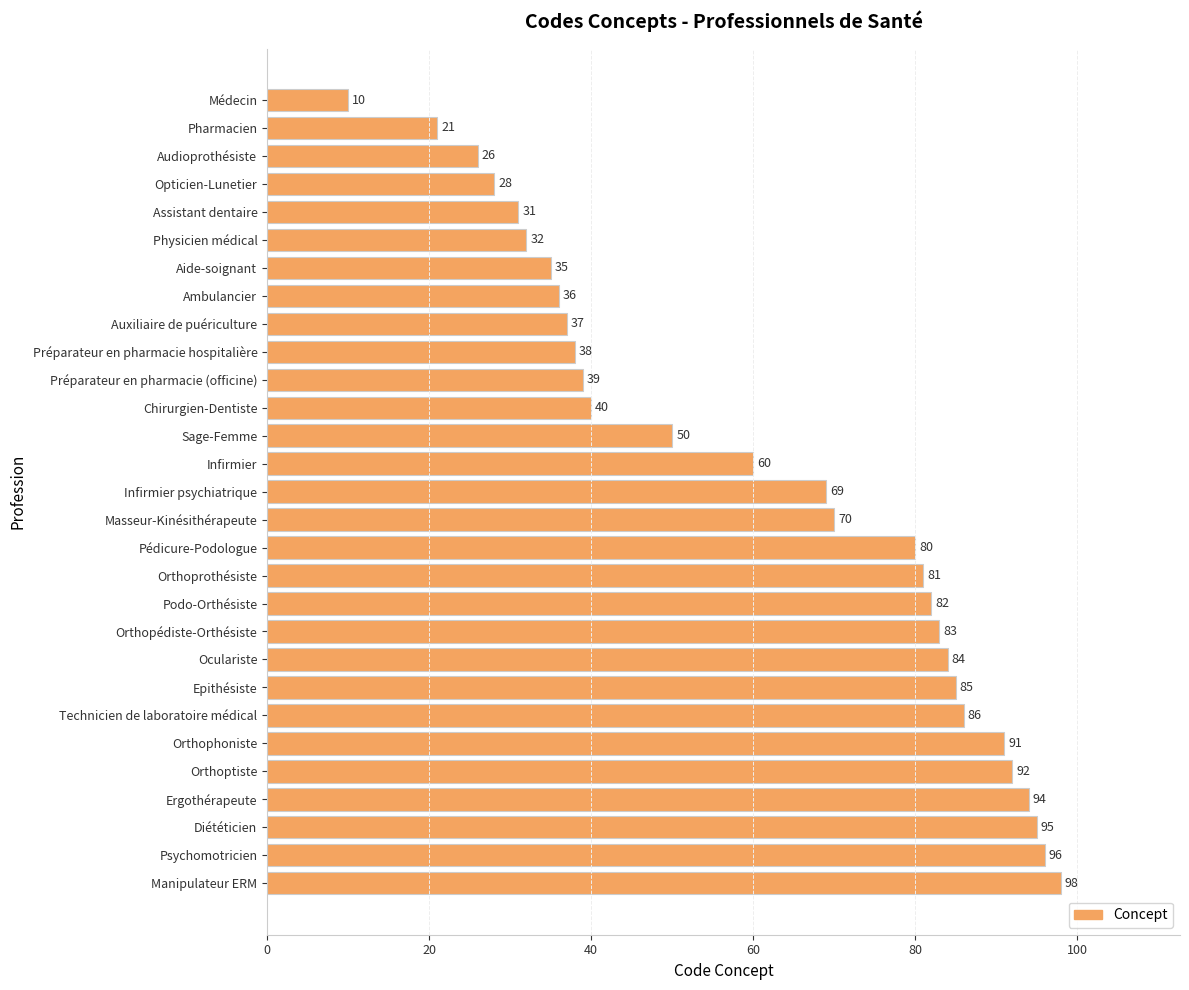

Reading top to bottom, transcribe all the data shown in this chart.

Médecin=10	Pharmacien=21	Audioprothésiste=26	Opticien-Lunetier=28	Assistant dentaire=31	Physicien médical=32	Aide-soignant=35	Ambulancier=36	Auxiliaire de puériculture=37	Préparateur en pharmacie hospitalière=38	Préparateur en pharmacie (officine)=39	Chirurgien-Dentiste=40	Sage-Femme=50	Infirmier=60	Infirmier psychiatrique=69	Masseur-Kinésithérapeute=70	Pédicure-Podologue=80	Orthoprothésiste=81	Podo-Orthésiste=82	Orthopédiste-Orthésiste=83	Oculariste=84	Epithésiste=85	Technicien de laboratoire médical=86	Orthophoniste=91	Orthoptiste=92	Ergothérapeute=94	Diététicien=95	Psychomotricien=96	Manipulateur ERM=98